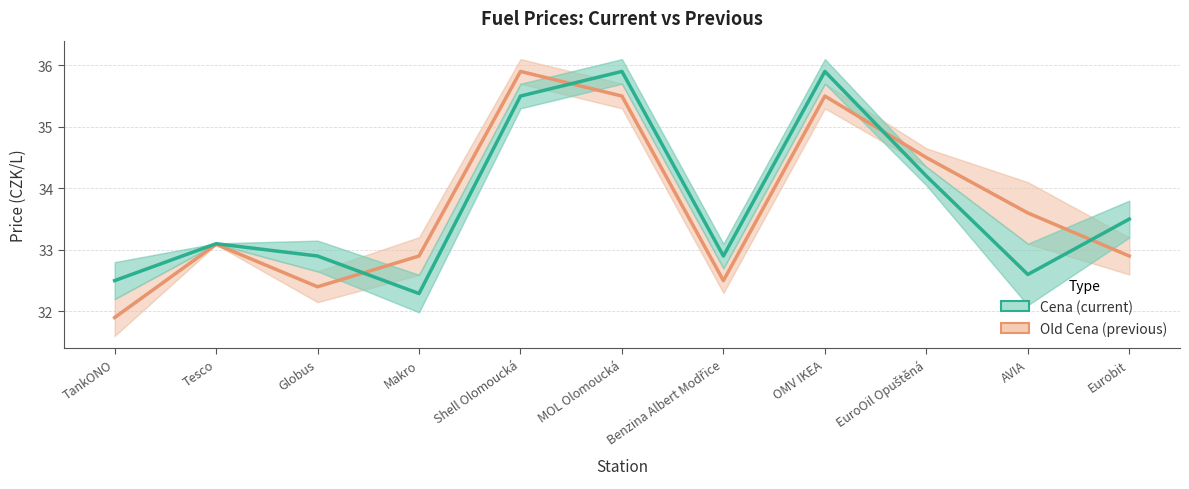

What are all the series names shown in the legend?

Old Cena, Cena